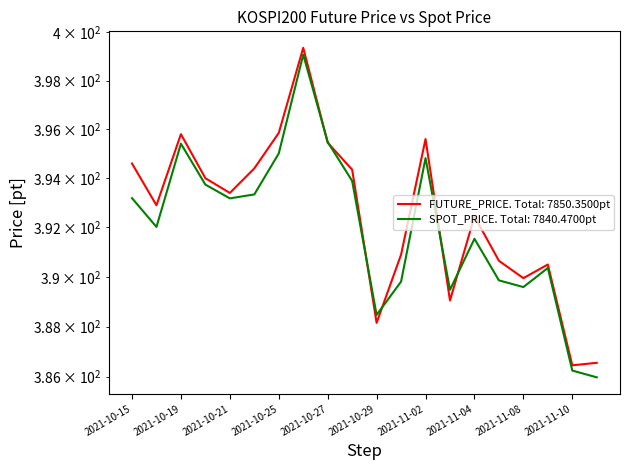

True or false: FUTURE_PRICE and SPOT_PRICE intersect in this chart.

True